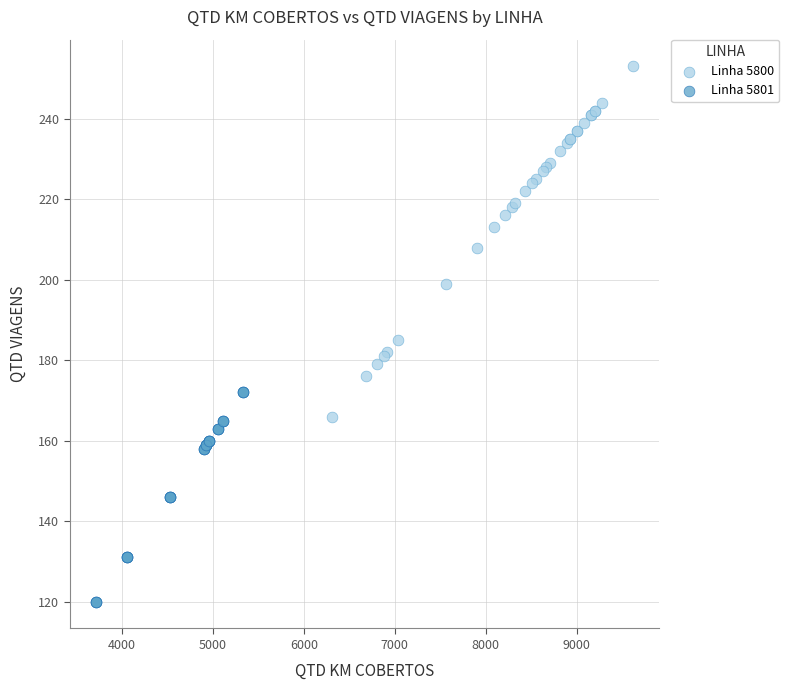

Which series reaches the maximum Y coordinate?

Linha 5800